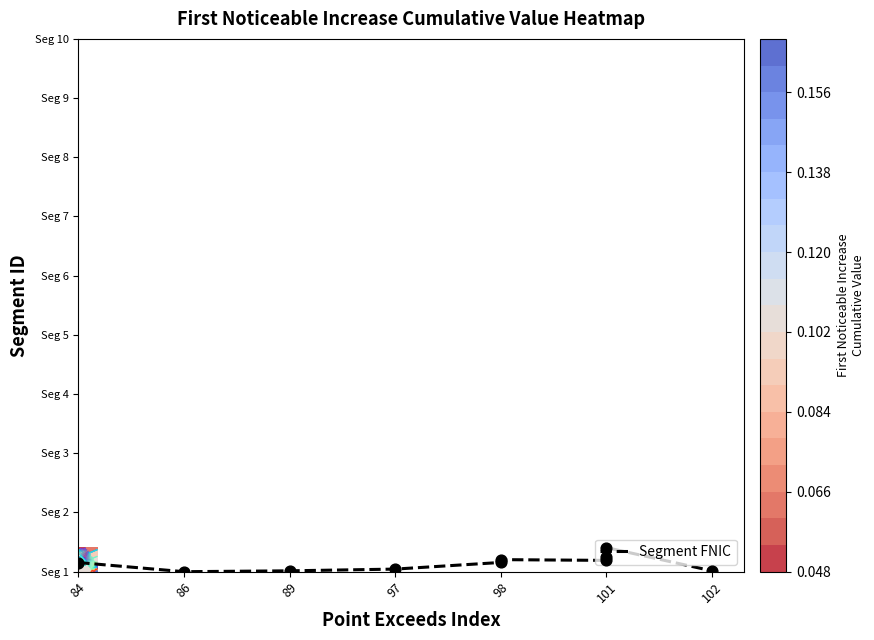

Where is the data nearest to the value 4?

101